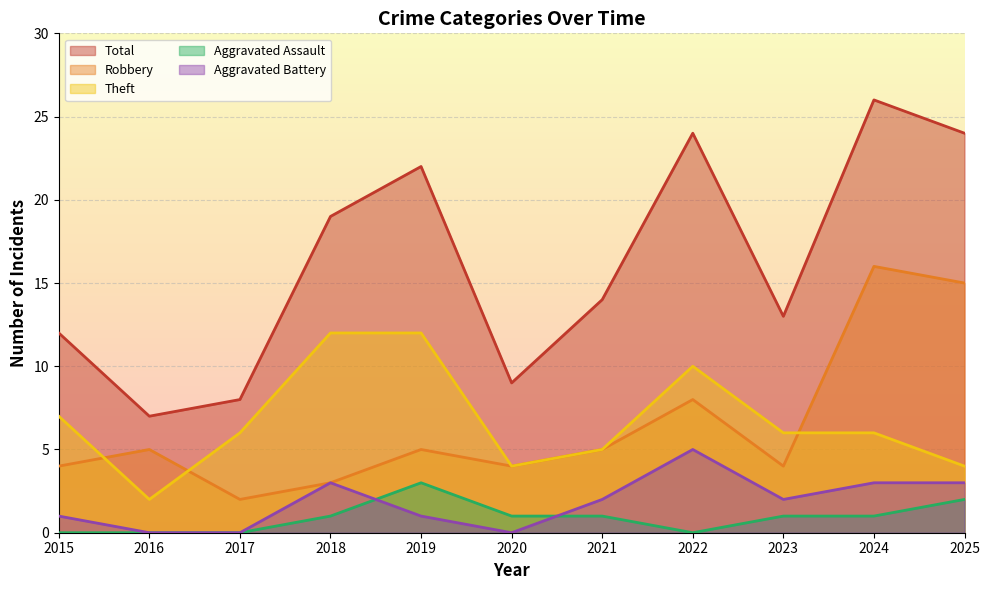

List the series in order of their peak value, lowest first.

Aggravated Assault, Aggravated Battery, Theft, Robbery, Total